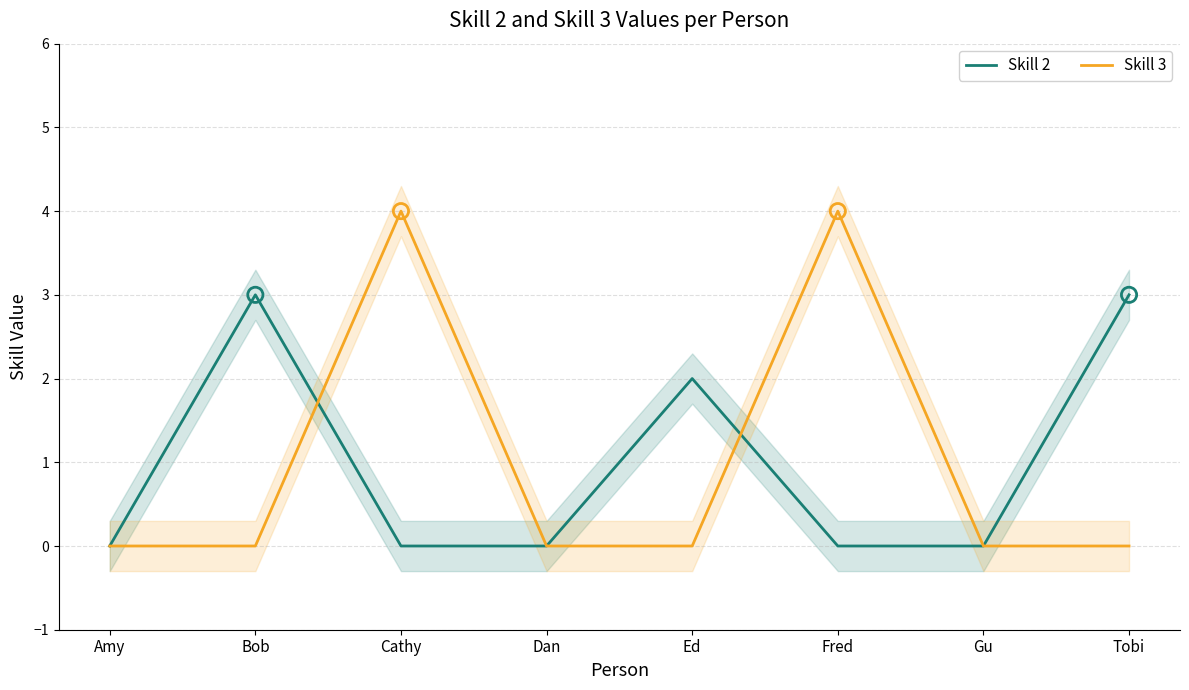

Which series contains the highest Y value?

Skill 3